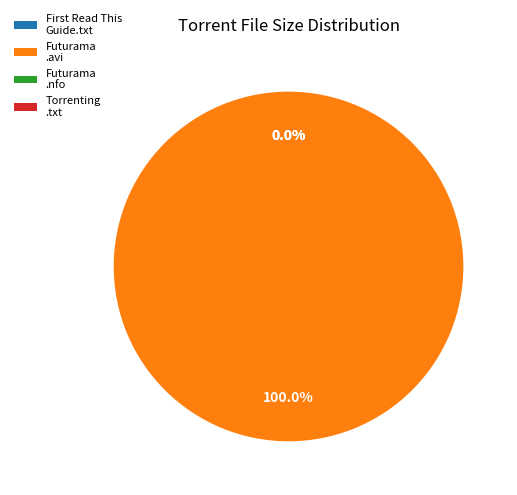

Do Futurama.S07E14.HDTV.XviD-AFG.avi and Futurama.S07E14.HDTV.XviD-AFG.nfo together represent more than half of the pie?

Yes